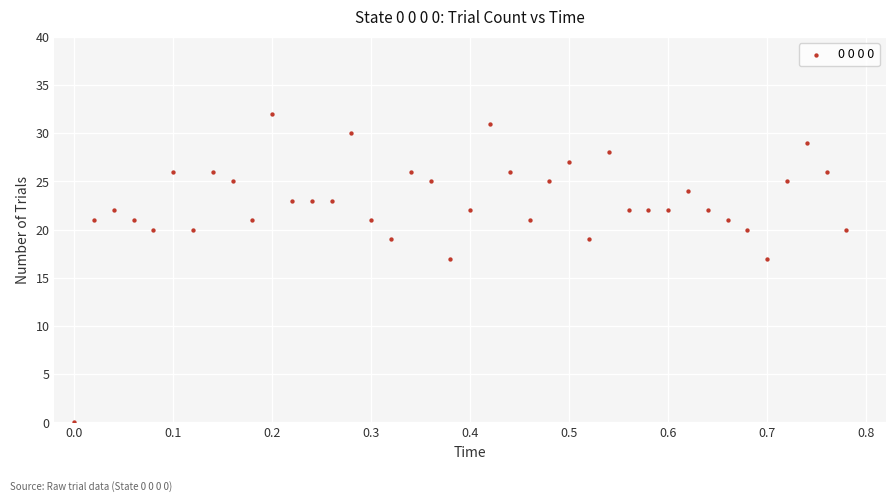

What is the range of Y values (max minus min)?

32